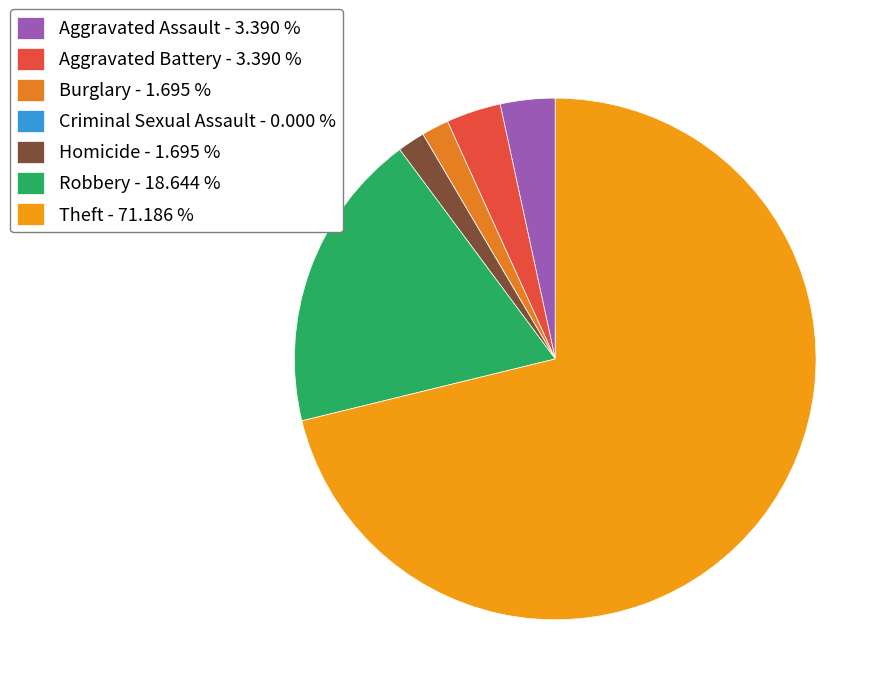

Does Robbery represent more than half of the total?

No